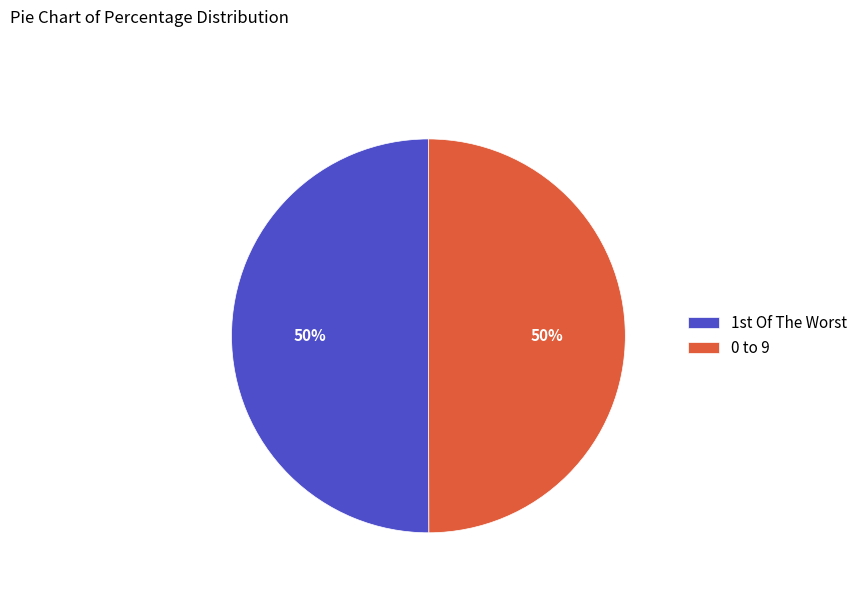

What percentage is the 0 to 9 slice, to the nearest percent?

50%